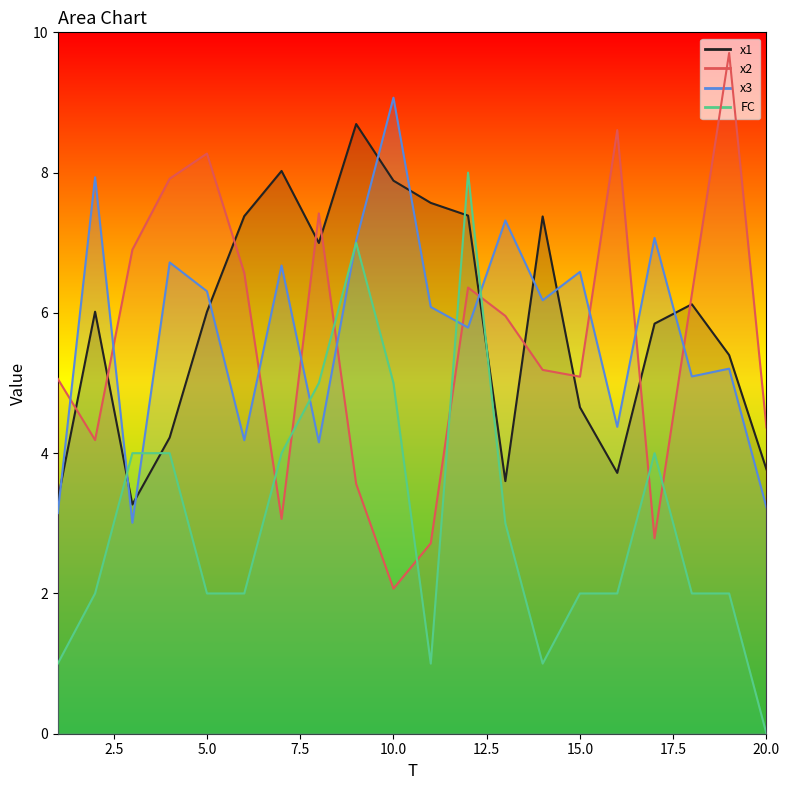

At how many categories does at least one series exceed 4?

20